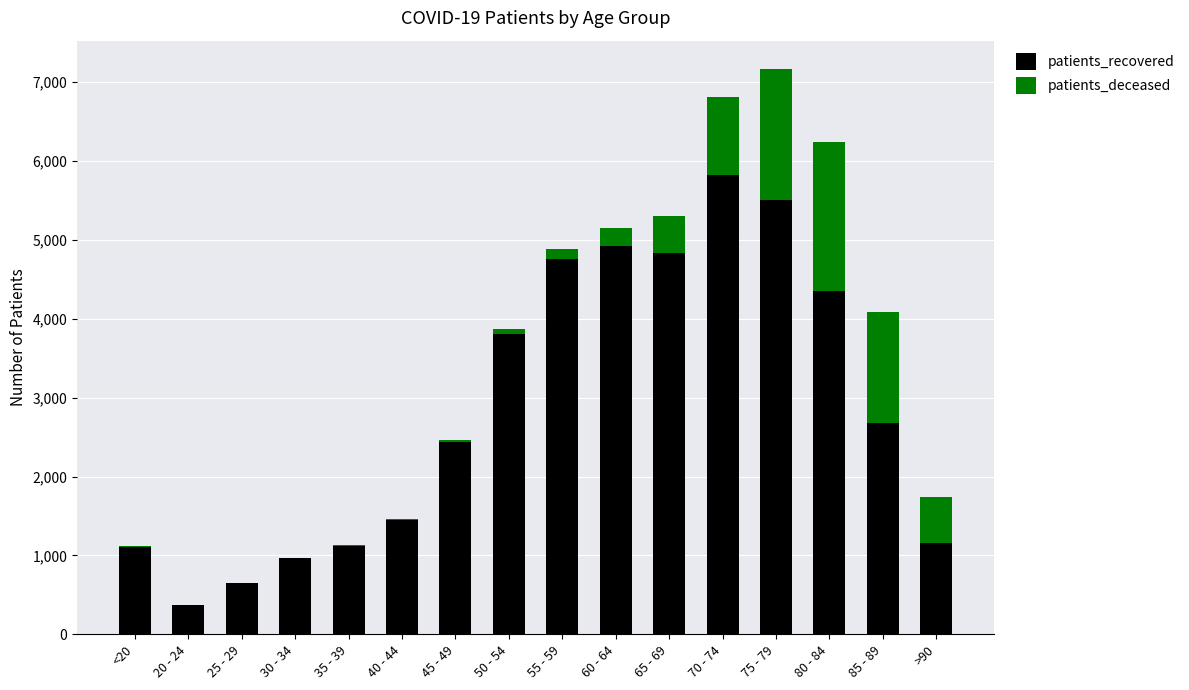

What is the sum of all patients_recovered values?

45963